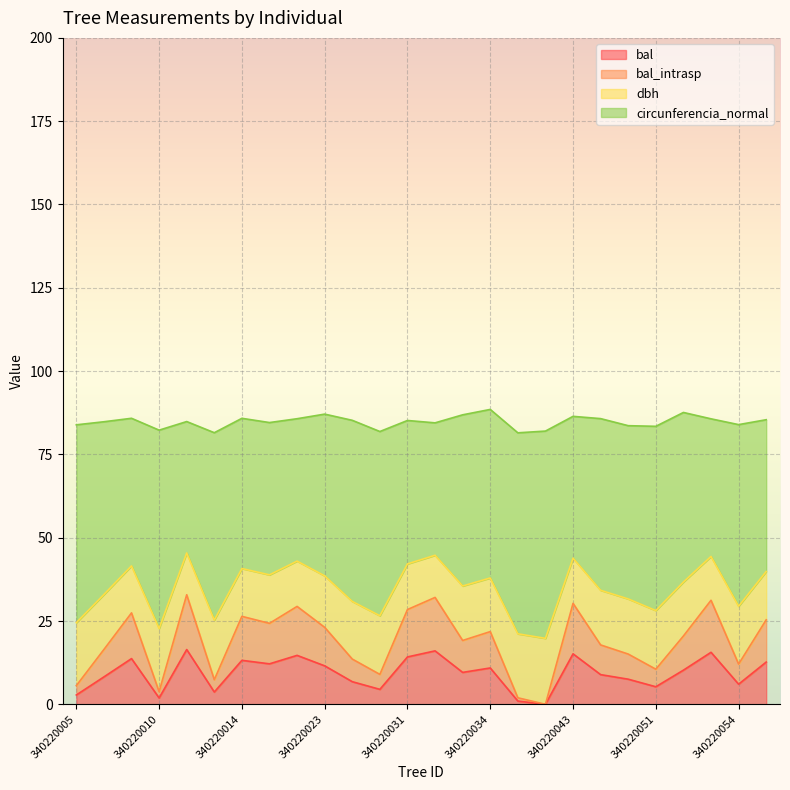

Rank the categories by bal_intrasp value from highest to lowest.

340220011, 340220032, 340220053, 340220043, 340220021, 340220031, 340220007, 340220014, 340220057, 340220017, 340220023, 340220034, 340220052, 340220033, 340220045, 340220006, 340220047, 340220024, 340220054, 340220051, 340220026, 340220013, 340220005, 340220010, 340220037, 340220039